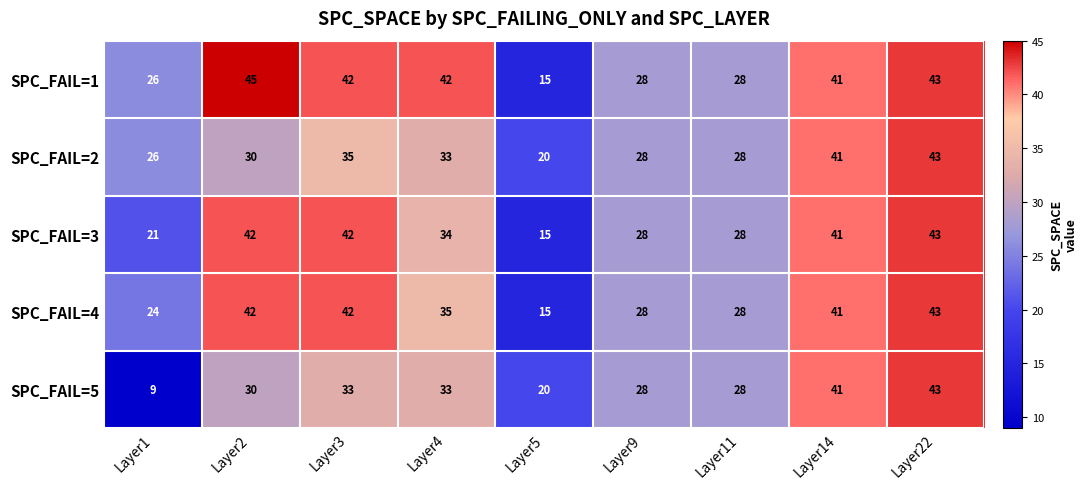

At how many categories does at least one series exceed 17?

9